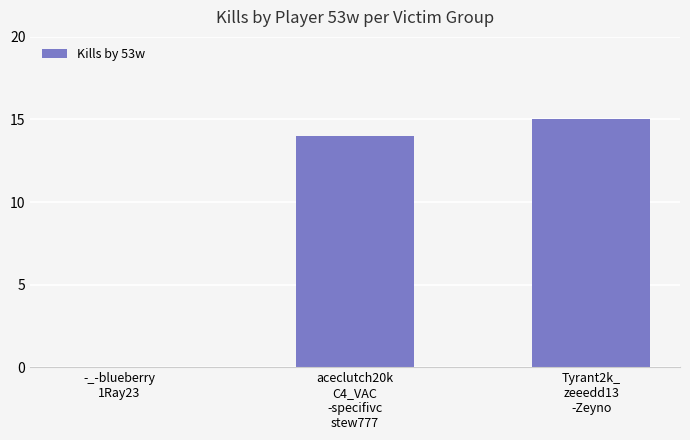

Between aceclutch20k
C4_VAC
-specifivc
stew777 and -_-blueberry
1Ray23, which is larger?

aceclutch20k
C4_VAC
-specifivc
stew777